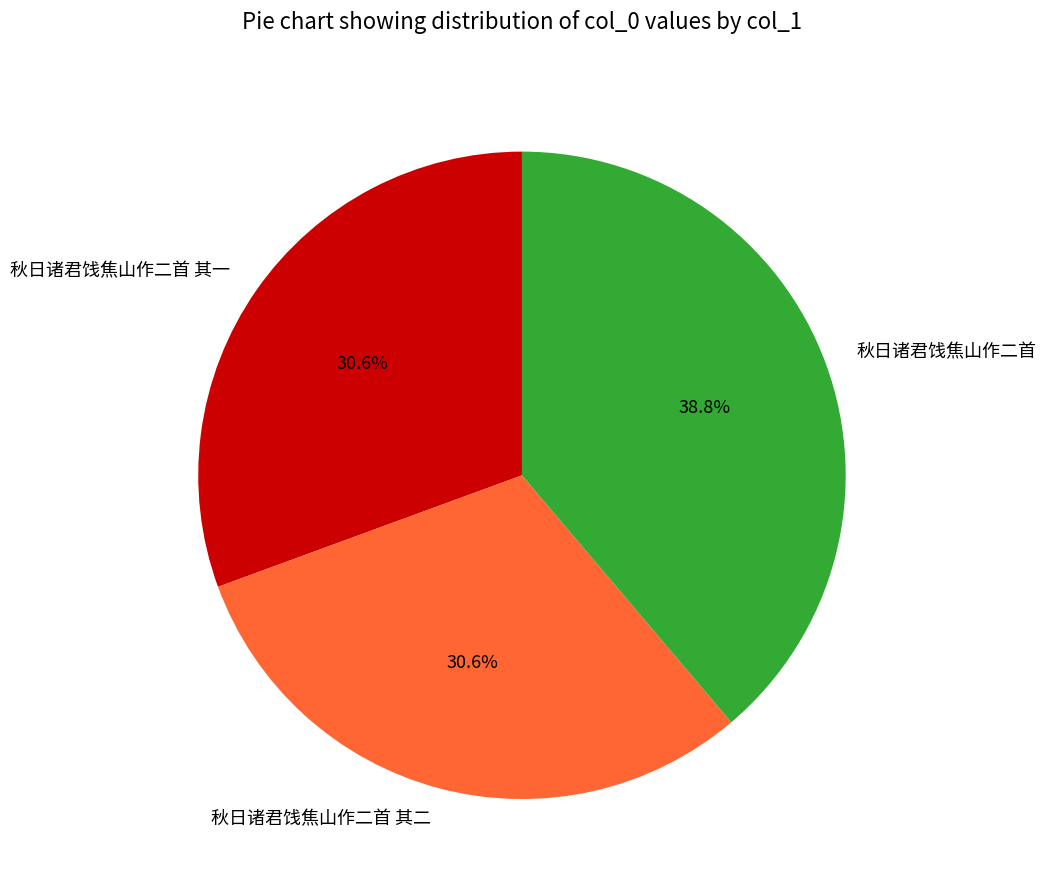

Which category has the biggest portion of the pie?

秋日诸君饯焦山作二首